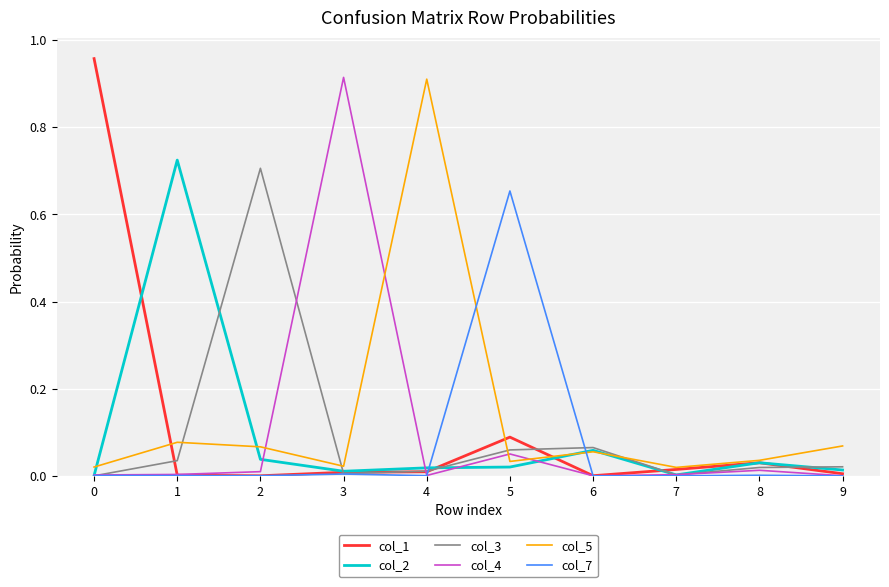

Is the value of col_4 at 5 greater than the value of col_1 at 9?

Yes